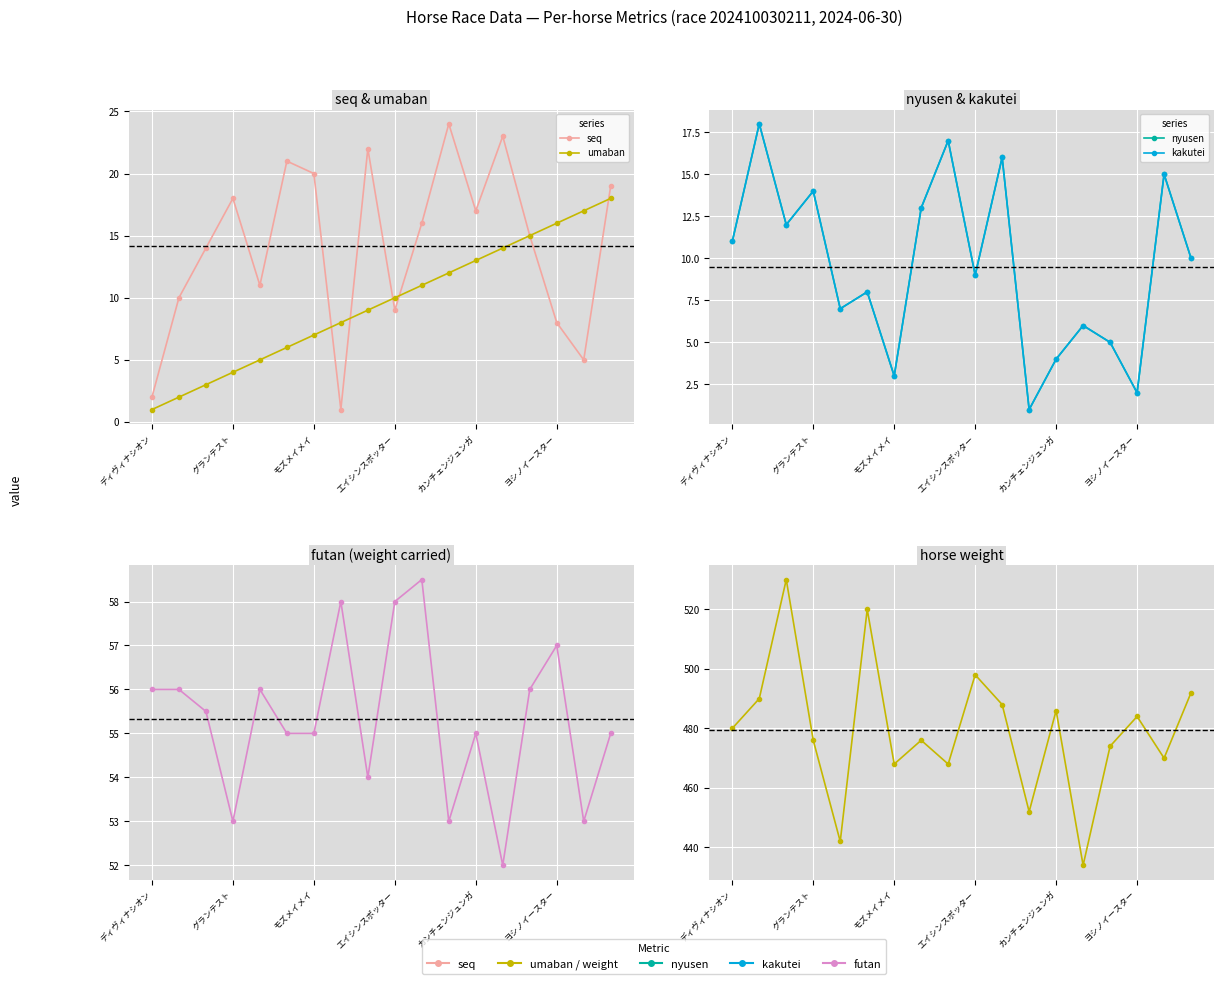

Is it true that weight equals 768.7 at グランテスト?

False